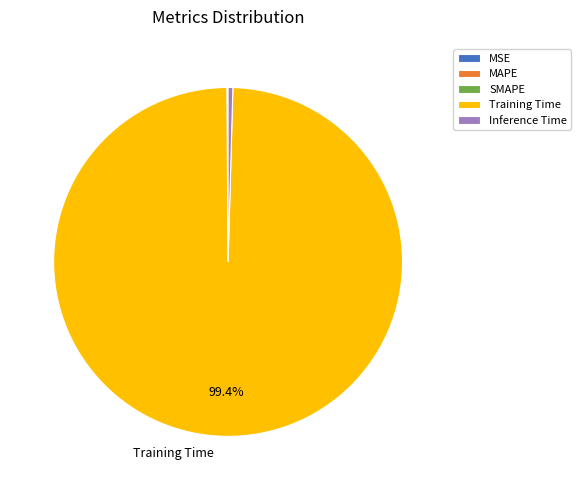

Which slice is the largest?

Training Time